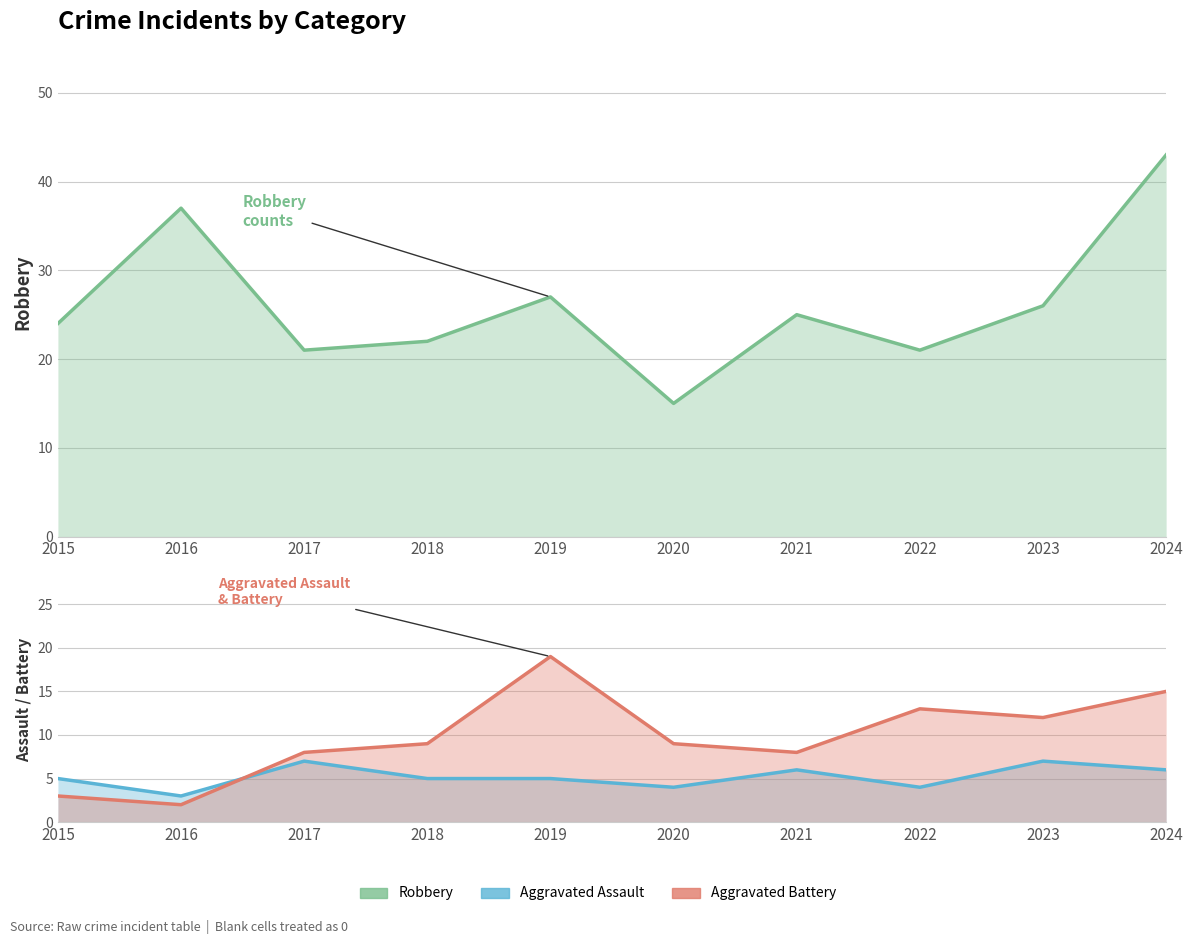

What are all the series names shown in the legend?

Robbery, Aggravated Assault, Aggravated Battery